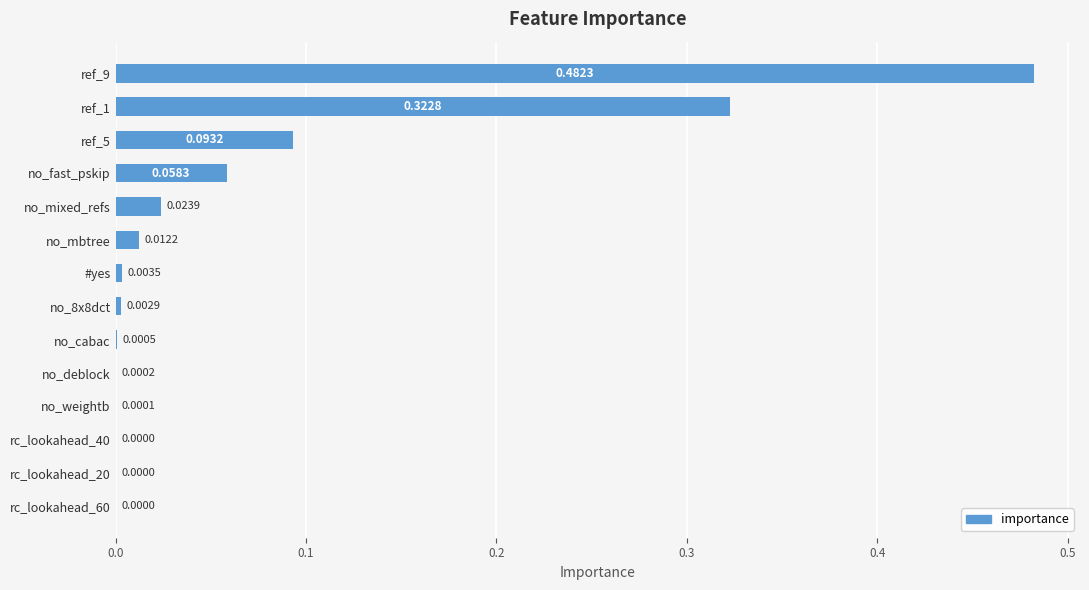

Between #yes and no_deblock, which is larger?

#yes